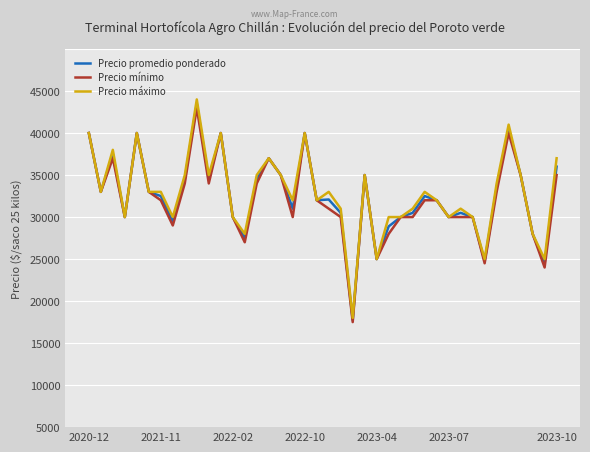

Does the chart have visible grid lines?

Yes